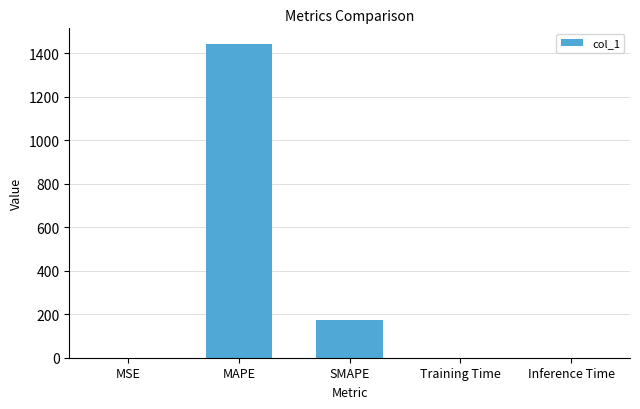

How many categories are shown in the chart?

5